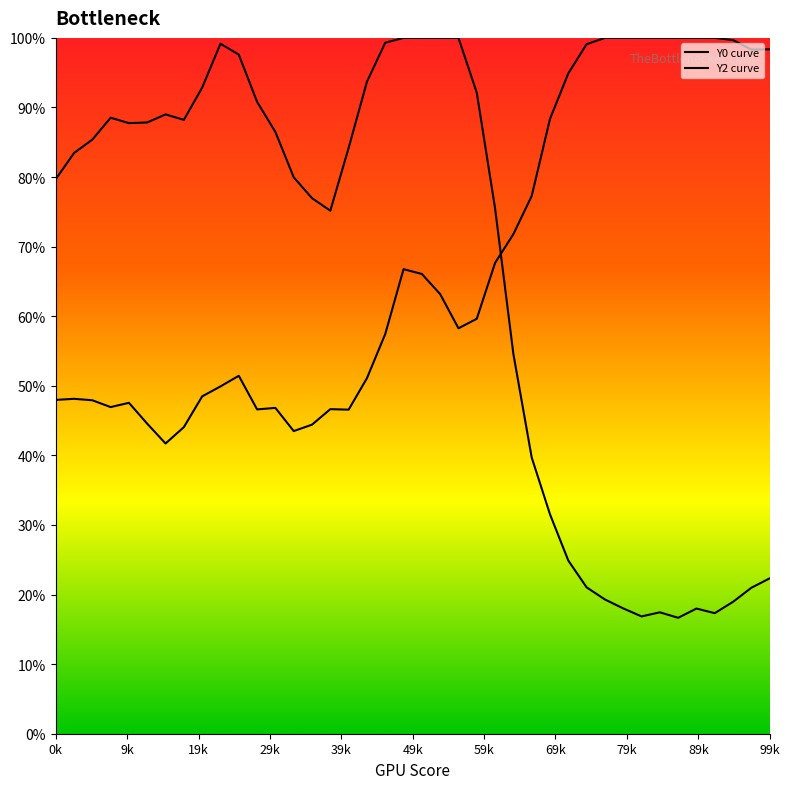

Which series contains the lowest Y value?

Y0 curve